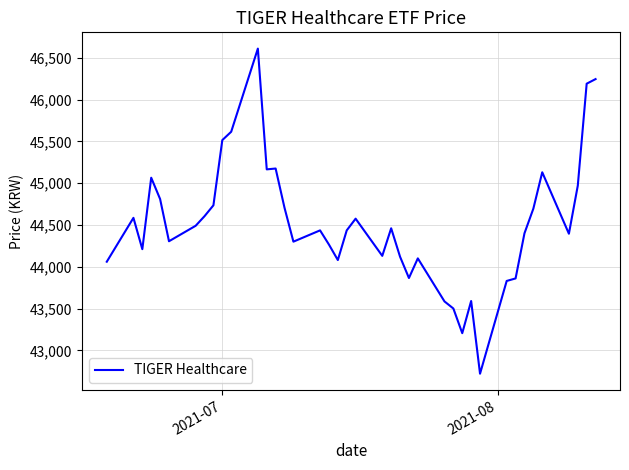

What is the greatest value displayed?

46610